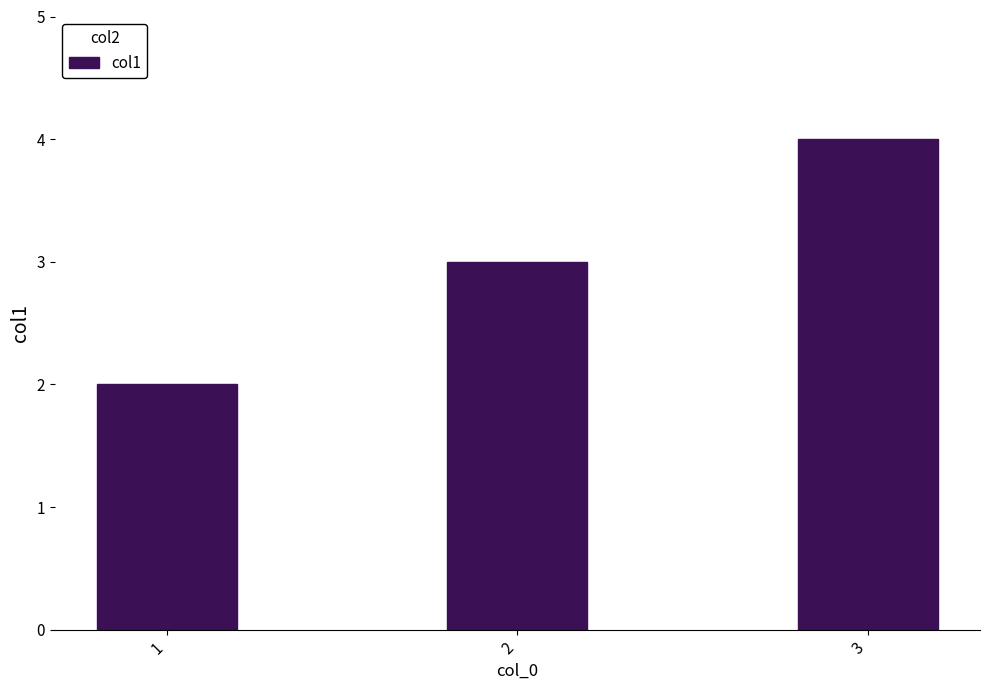

How many data points are less than 3?

1